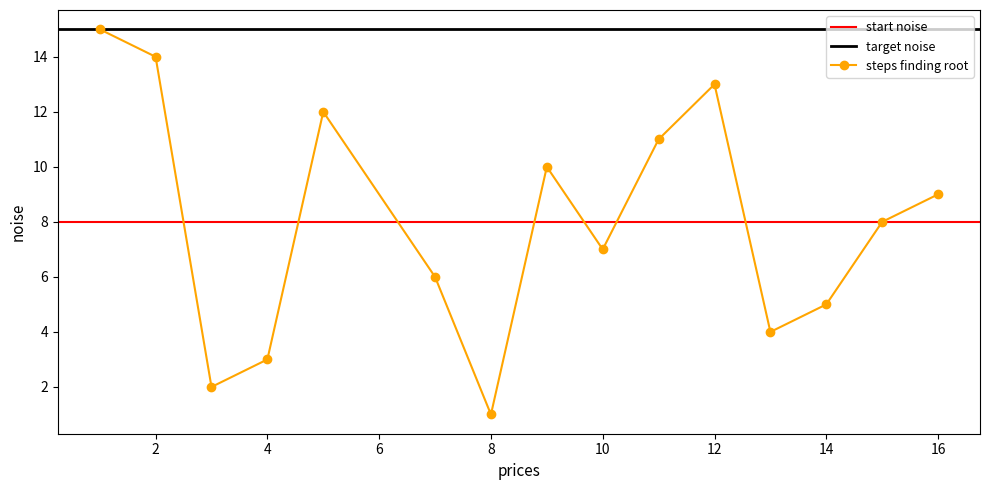

How many interior local valleys does the steps finding root series have?

4